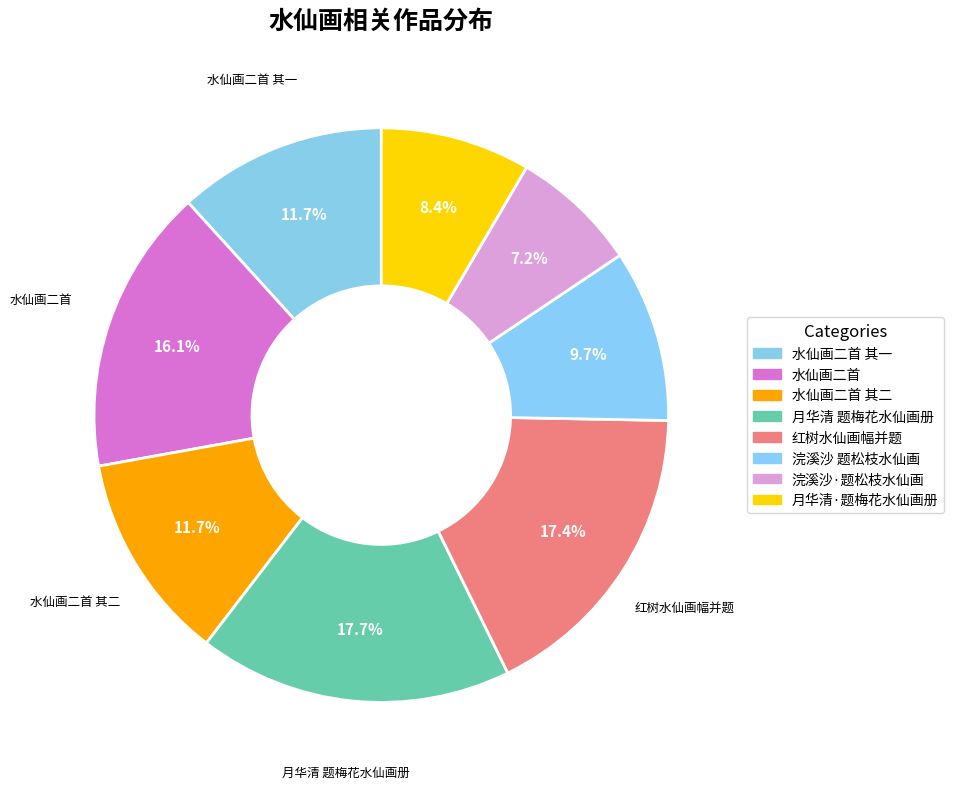

To the nearest percent, what is the average slice percentage?

12%